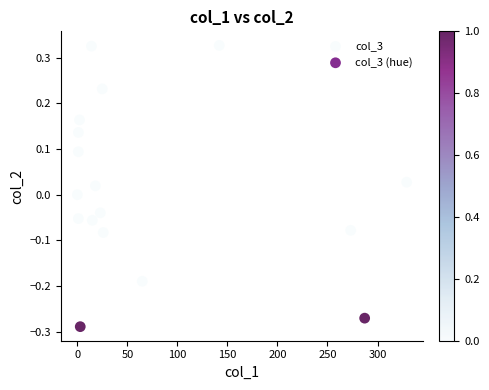

What is the range of X values (max minus min)?

329.1